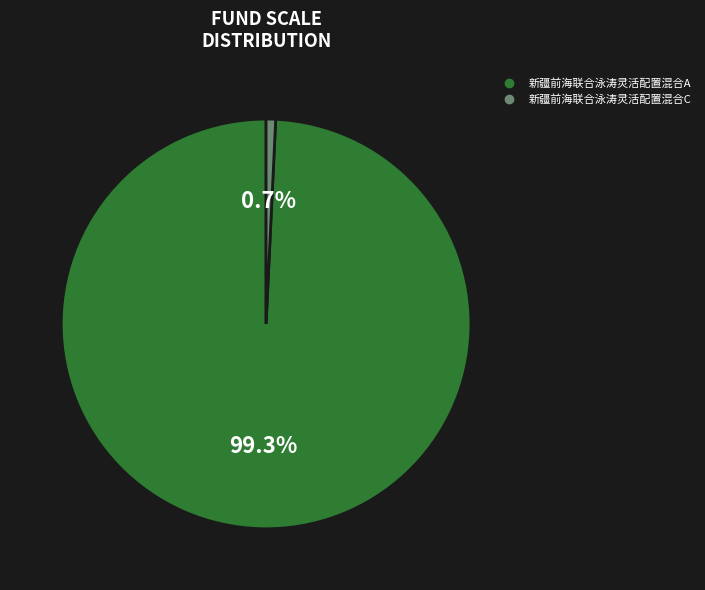

Does 新疆前海联合泳涛灵活配置混合A represent more than half of the total?

Yes